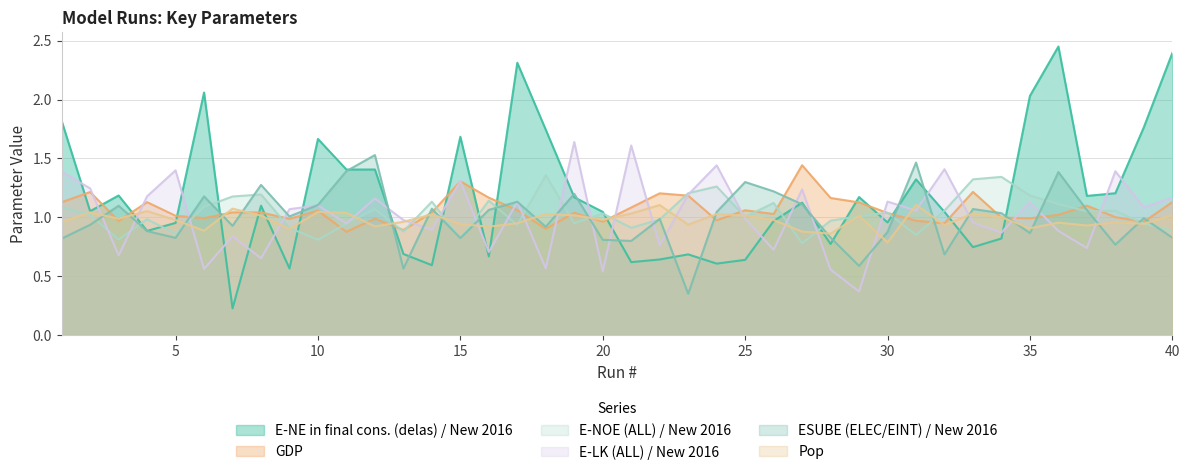

What is the sum of the E-NOE (ALL) / New 2016 values at 30 and 38?

2.1